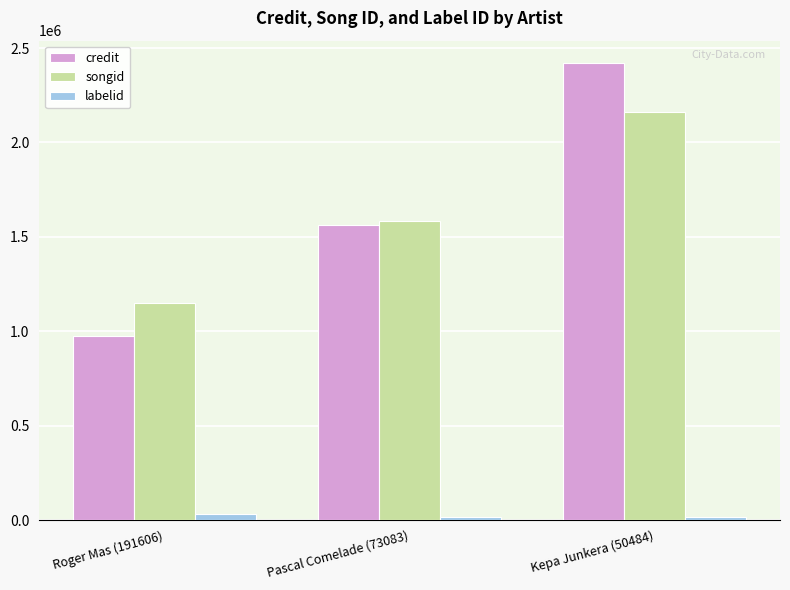

How many bars are there in each group?

3